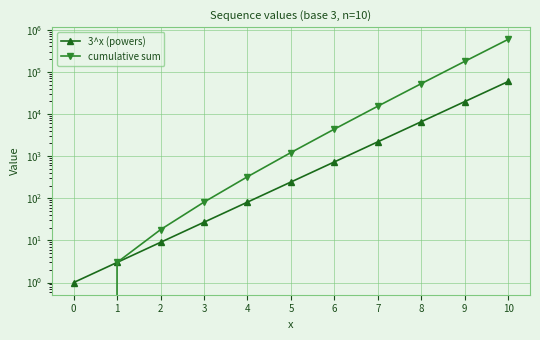

At how many categories does at least one series exceed 425009?

1